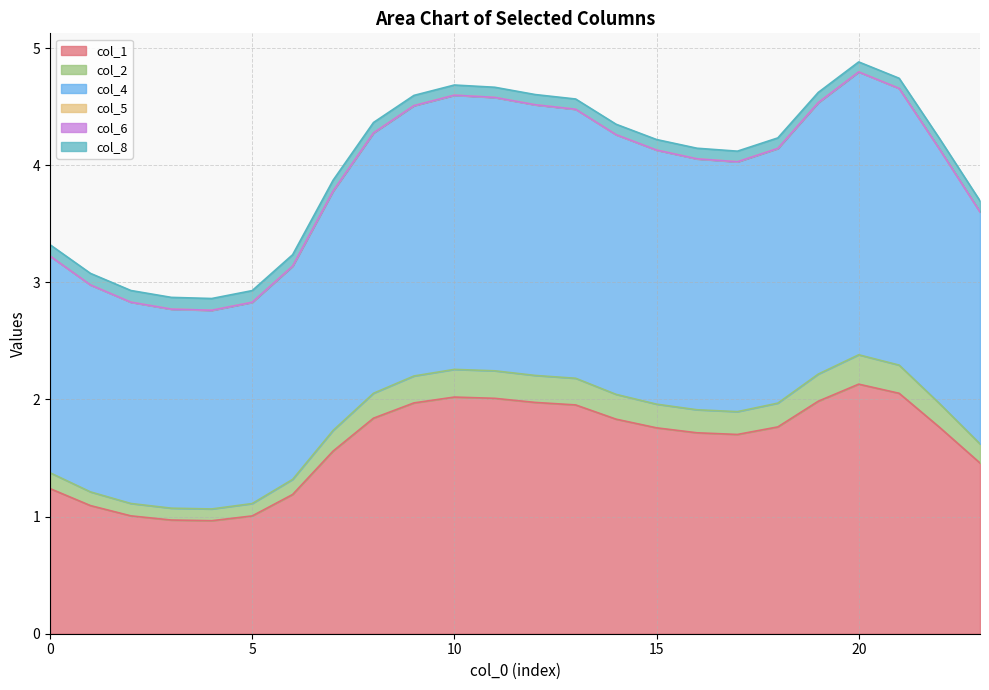

In col_2, how many points are lower than both neighbors (excluding endpoints)?

2